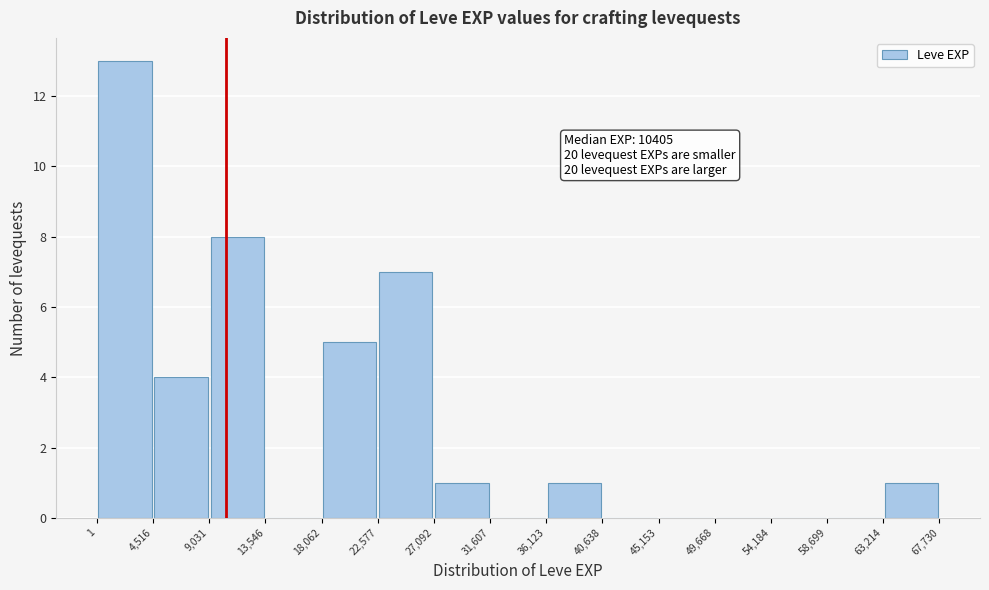

Over which range of the x-axis is the bar tallest?

1 to 4,516